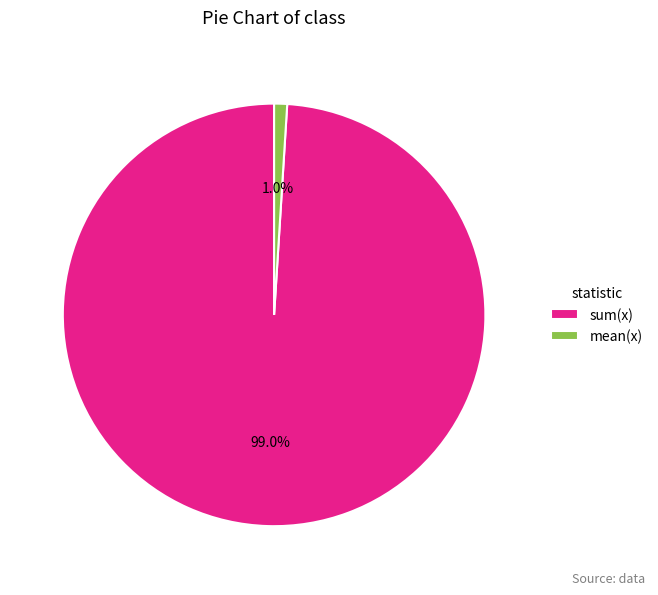

Between sum(x) and mean(x), which is larger?

sum(x)